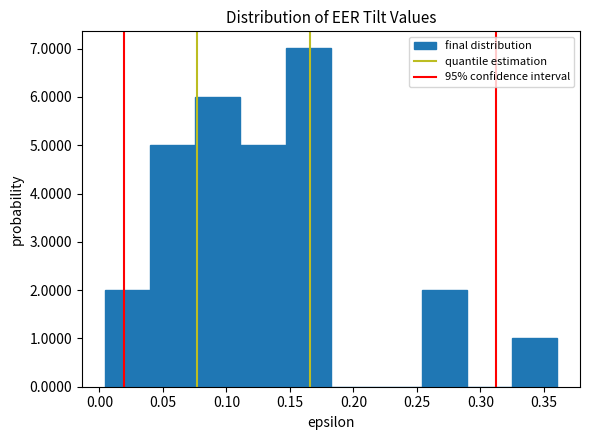

Which range on the x-axis has the tallest bar?

0.145 to 0.180